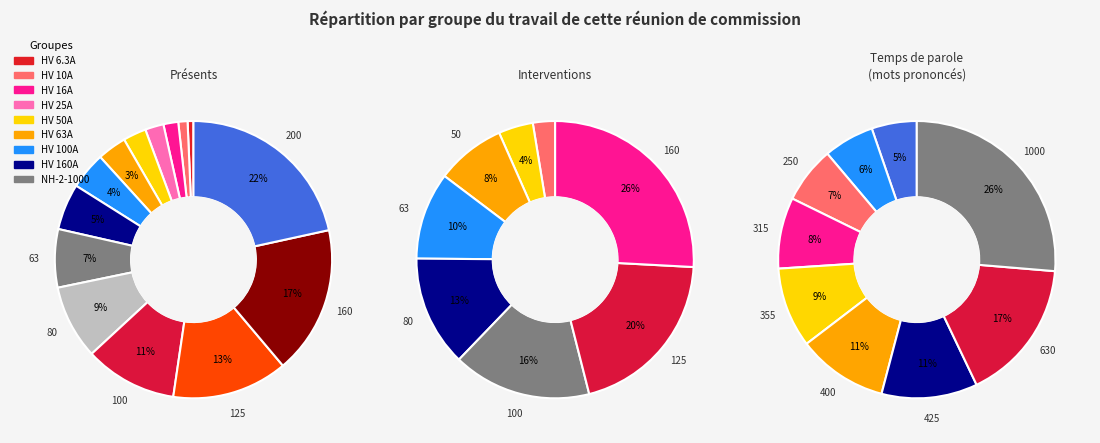

Count the number of slices in the pie.

14